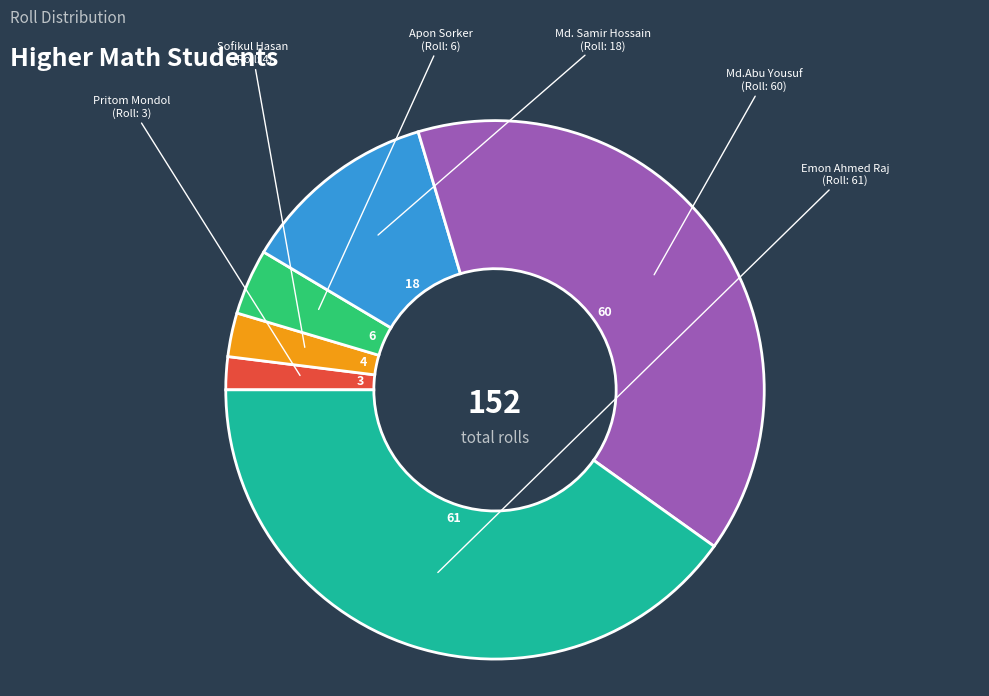

Is there a majority slice in this chart?

No